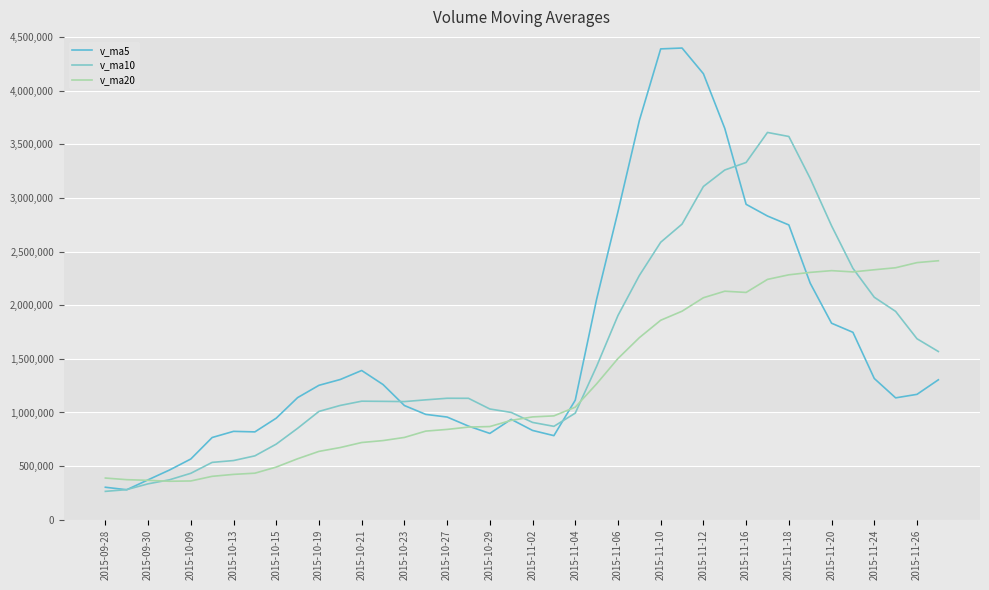

At which category is the sum across all series the highest?

2015-11-12